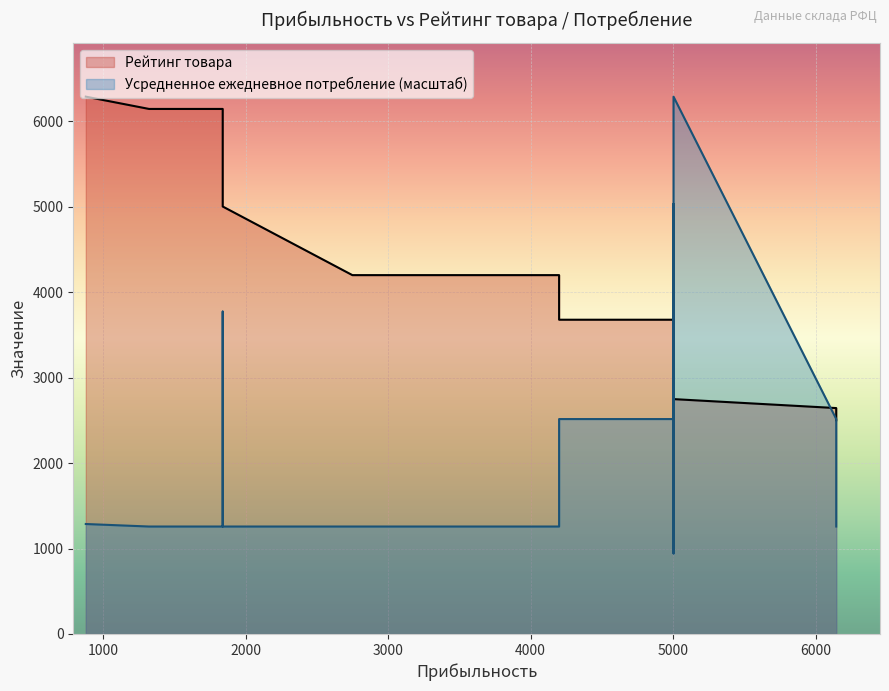

True or false: Усредненное ежедневное потребление has more than 1 points higher than both neighbors.

True